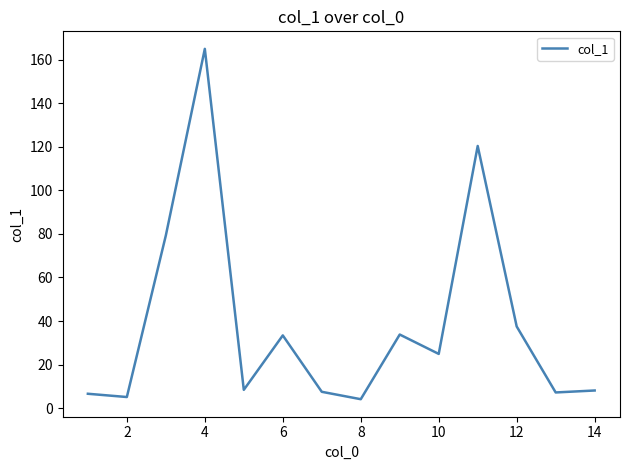

What is the minimum value shown in the chart?

4.1